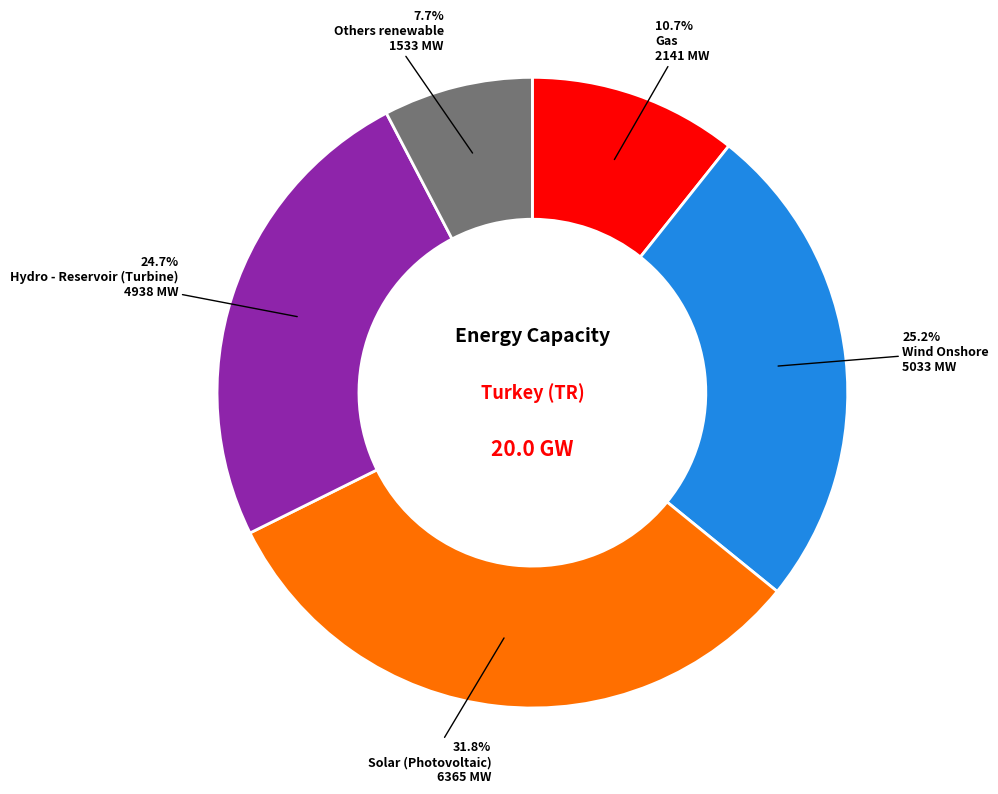

Which slice is the largest?

Solar (Photovoltaic)